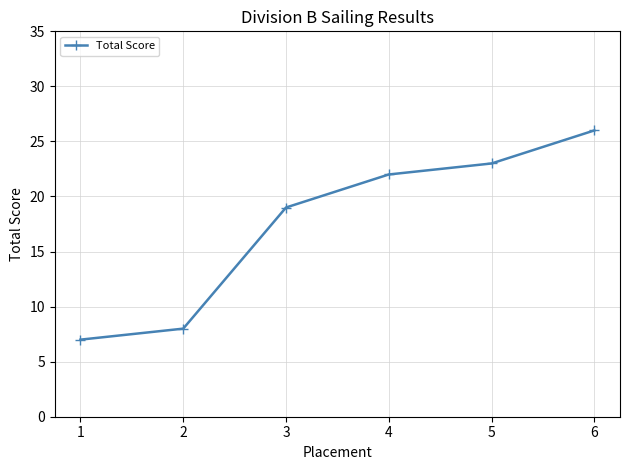

Reading left to right, list all the values displayed in this chart.

7	8	19	22	23	26